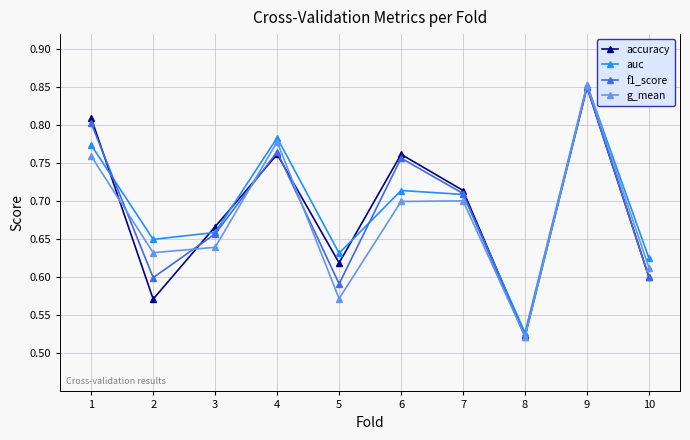

Where is the first local minimum for g_mean?

2